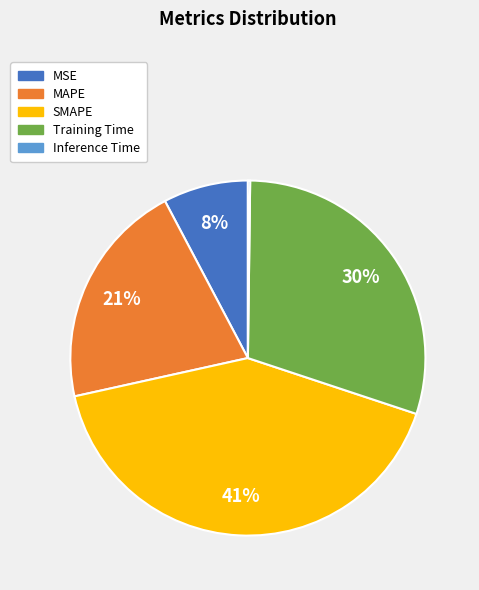

Is there any slice that represents more than half of the pie?

No